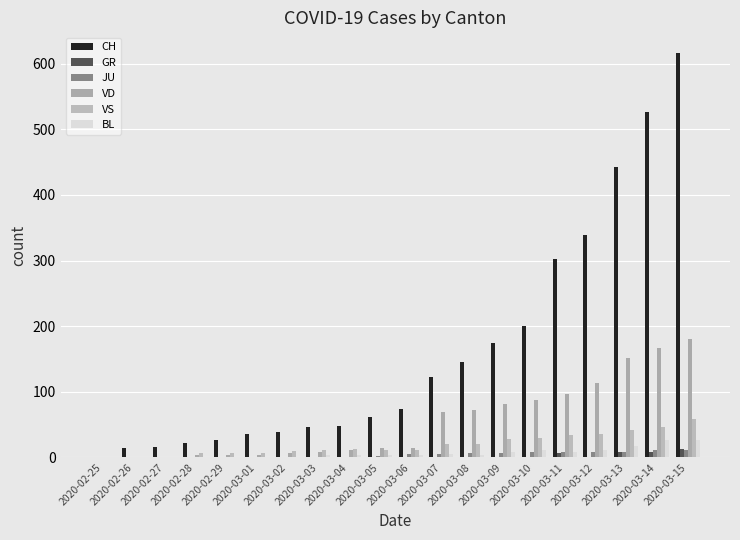

How many groups of bars are there?

20